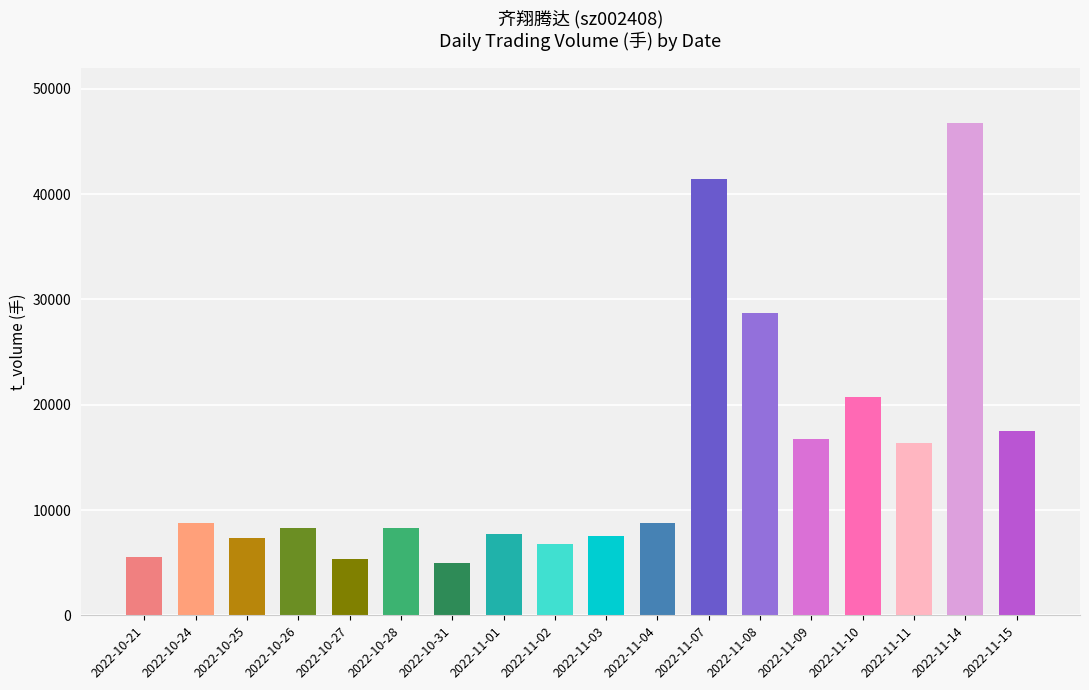

Is the value of t_volume at 2022-10-31 greater than the value of price at 2022-11-14?

Yes